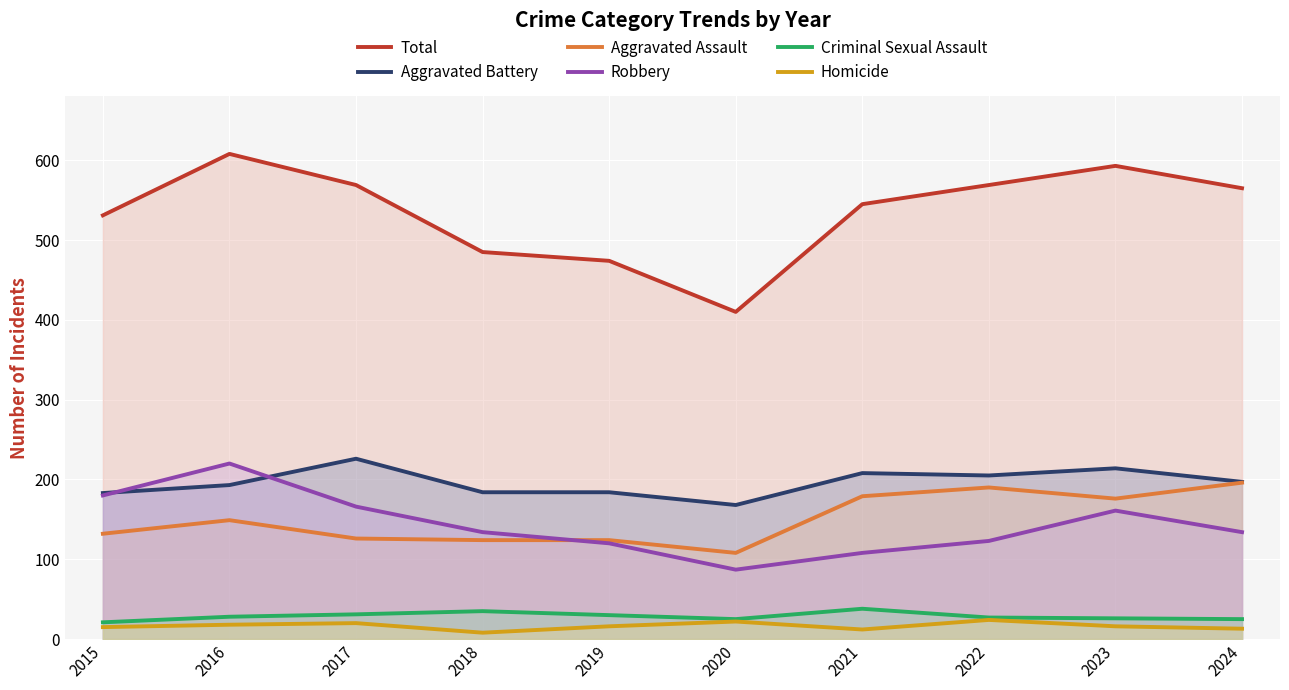

True or false: Homicide and Robbery cross at least once.

False